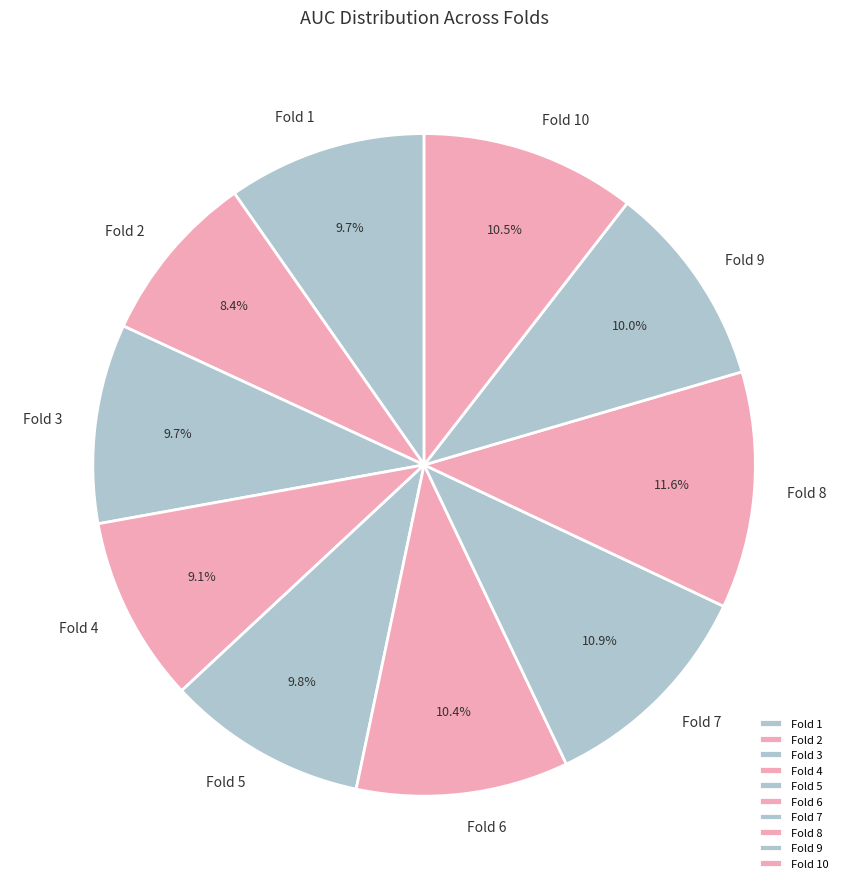

Which has a higher value, Fold 3 or Fold 6?

Fold 6